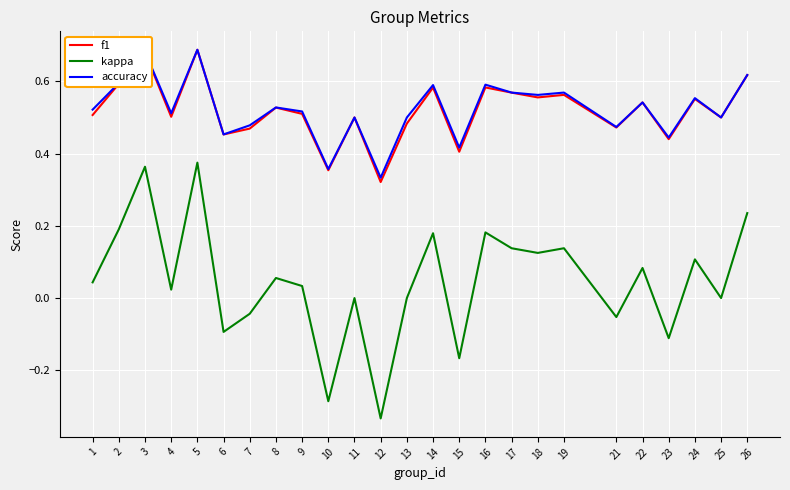

What is the total value across all series at 6?

0.8